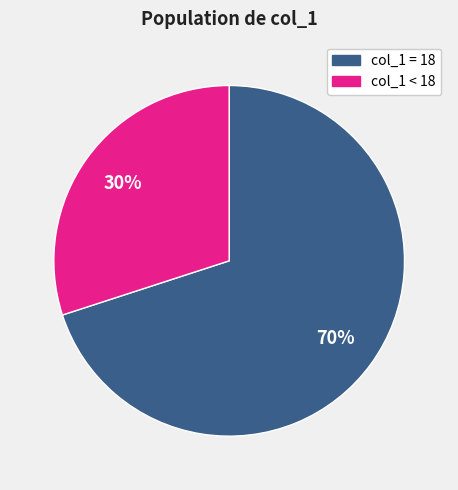

To the nearest percent, what is the average slice percentage?

50%